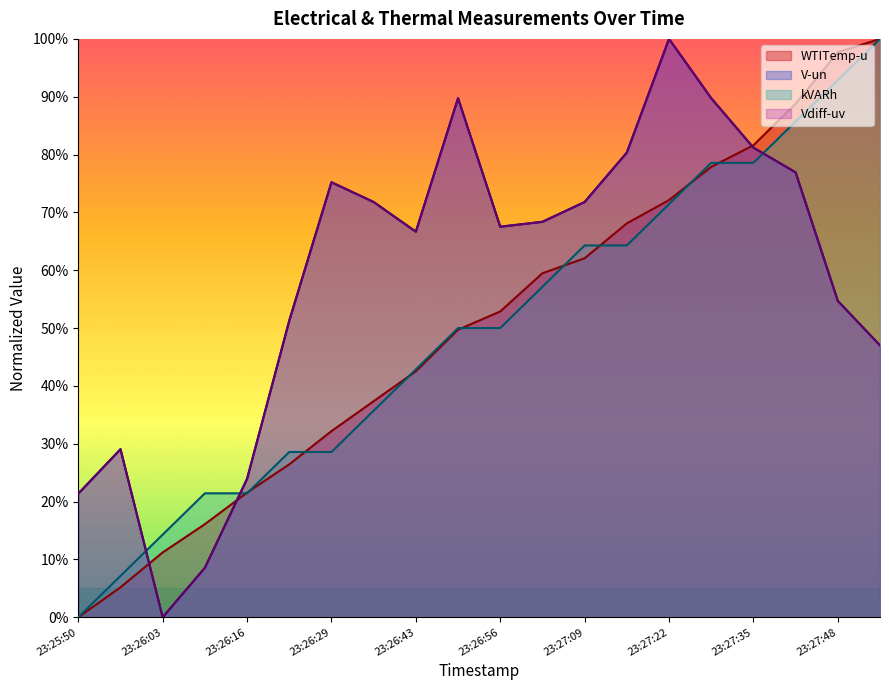

What are all the series names shown in the legend?

WTITemp-u, V-un, Vdiff-uv, kVARh